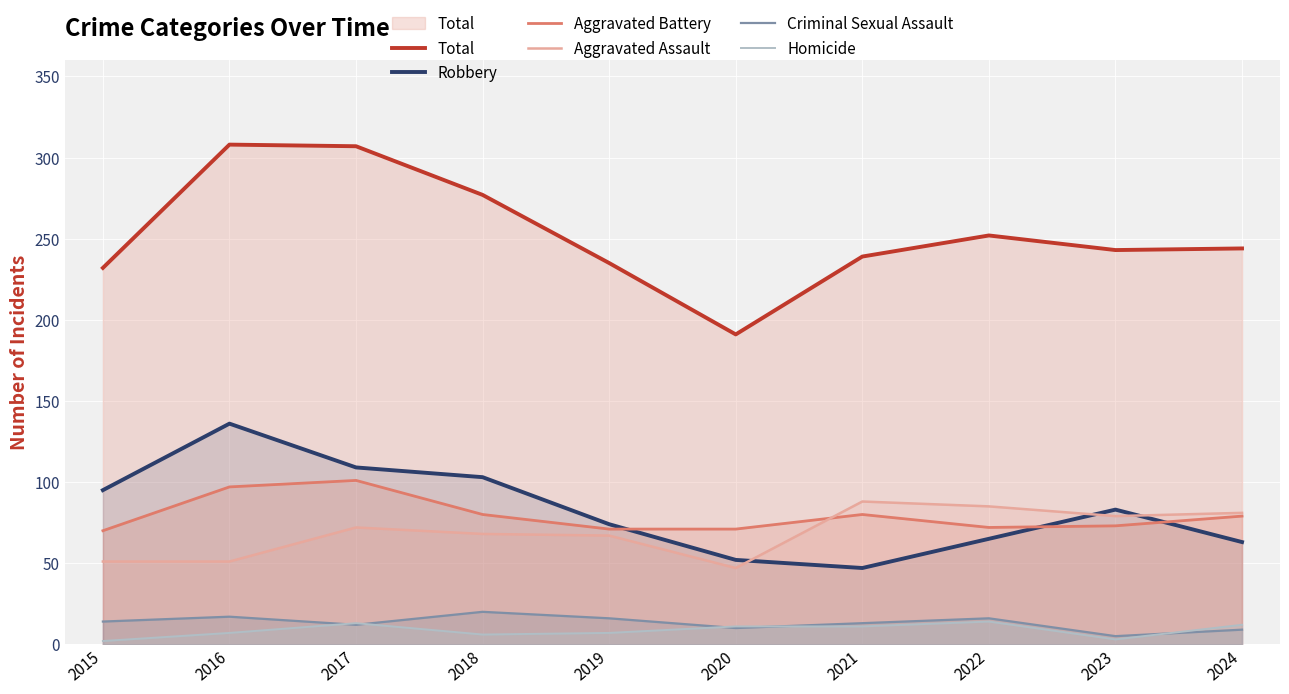

True or false: Robbery and Total intersect in this chart.

False